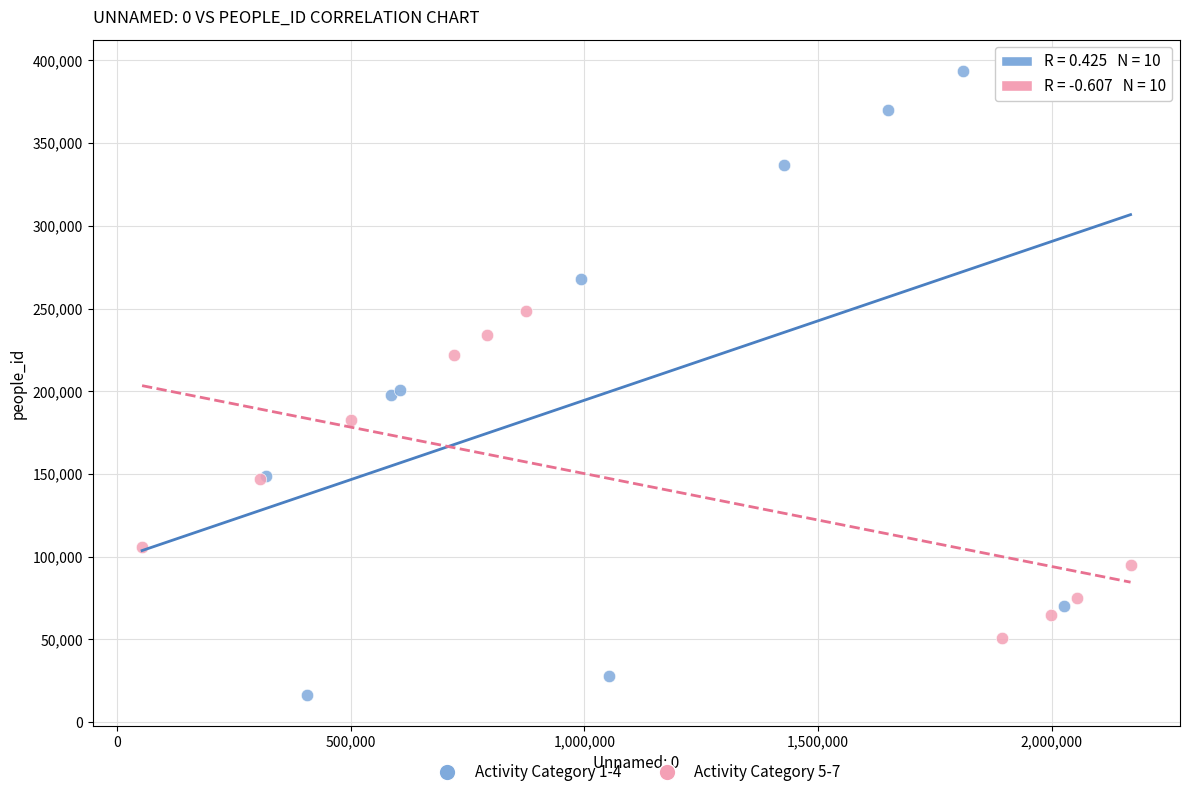

What are all the series names shown in the legend?

Activity Category 1-4, Activity Category 5-7